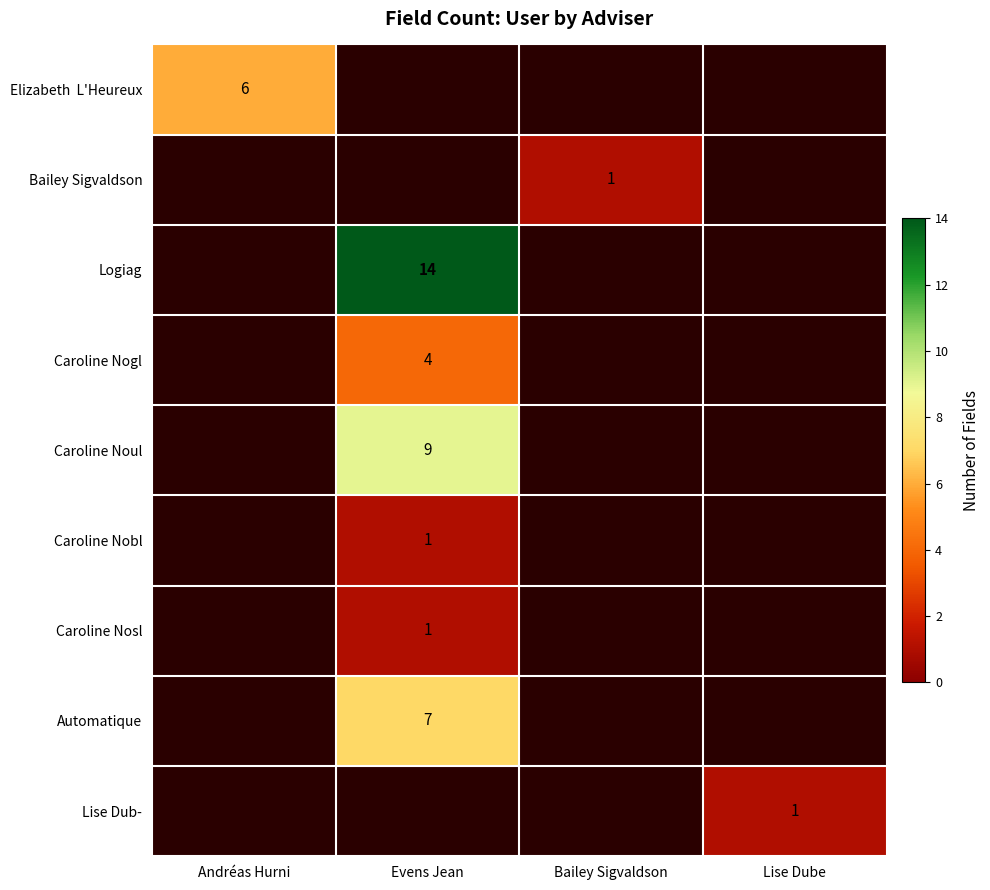

What is the minimum value shown in the chart?

1.0